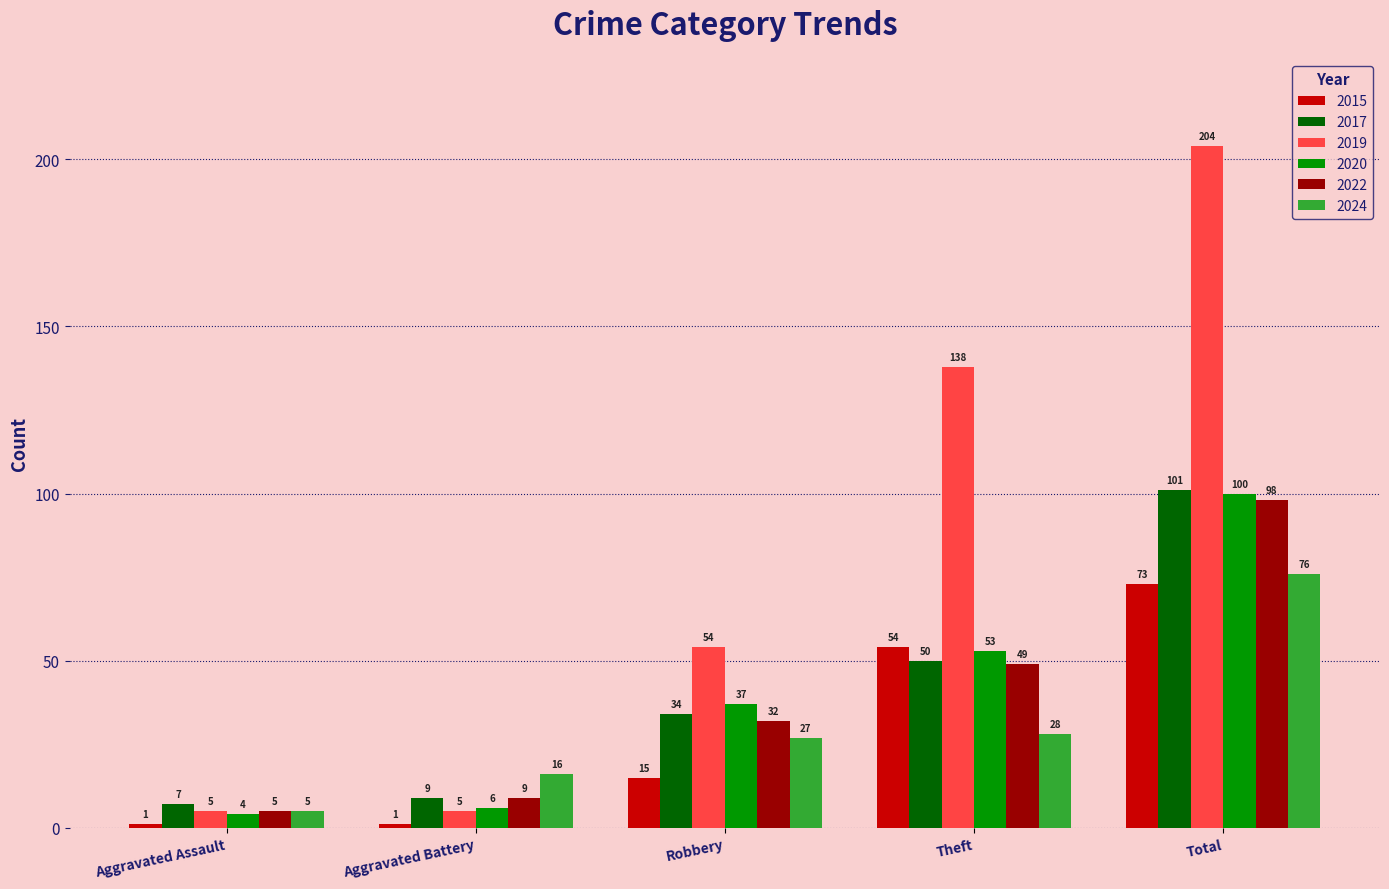

Are the bars horizontal?

No